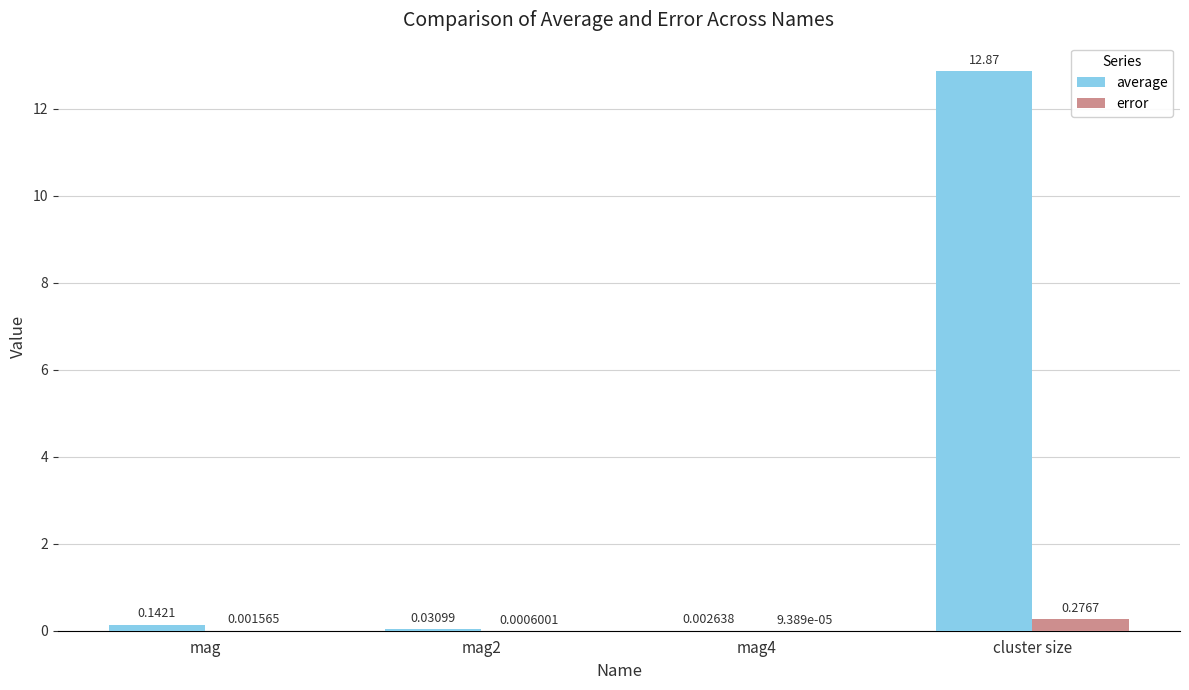

Between mag2 and cluster size, which series saw the biggest shift?

average